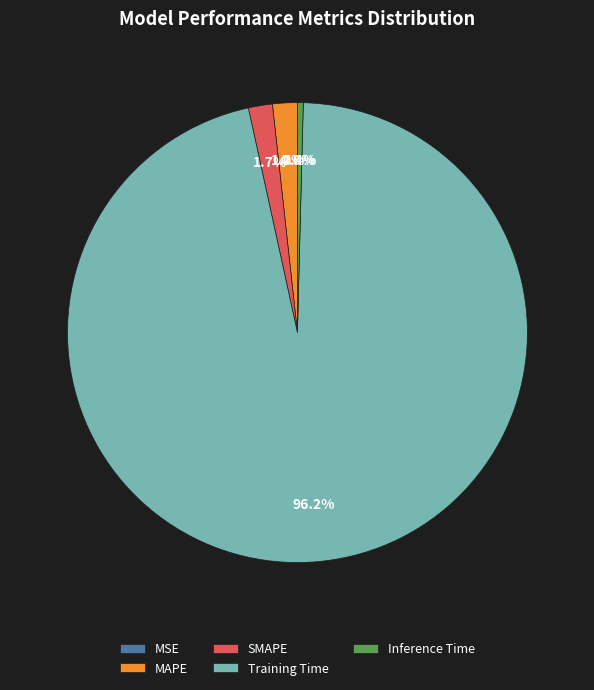

To the nearest percent, what portion does SMAPE represent?

2%